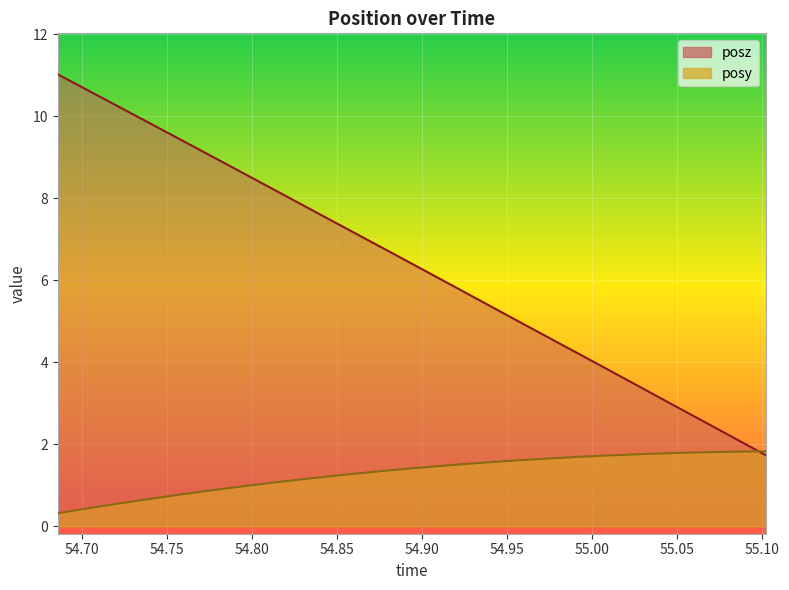

True or false: posz has a value of 9.0 at 18.

False